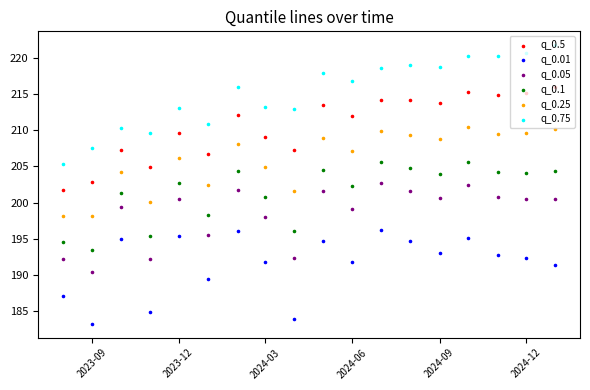

Which series reaches the maximum Y coordinate?

q_0.75